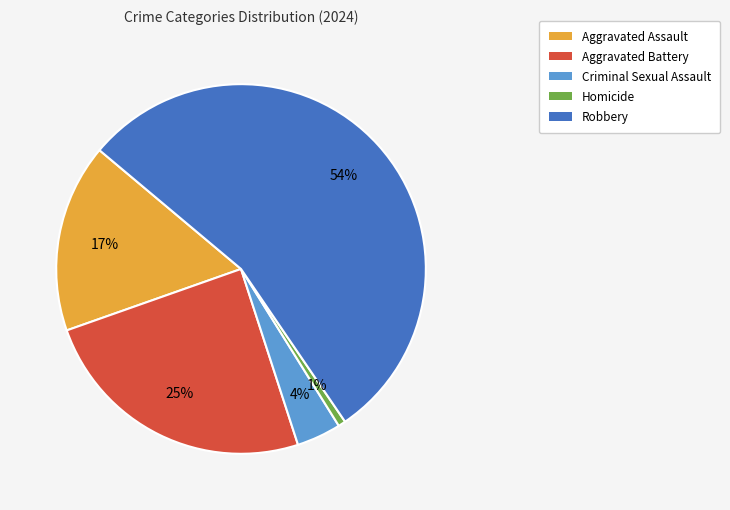

Between Aggravated Battery and Robbery, which is larger?

Robbery